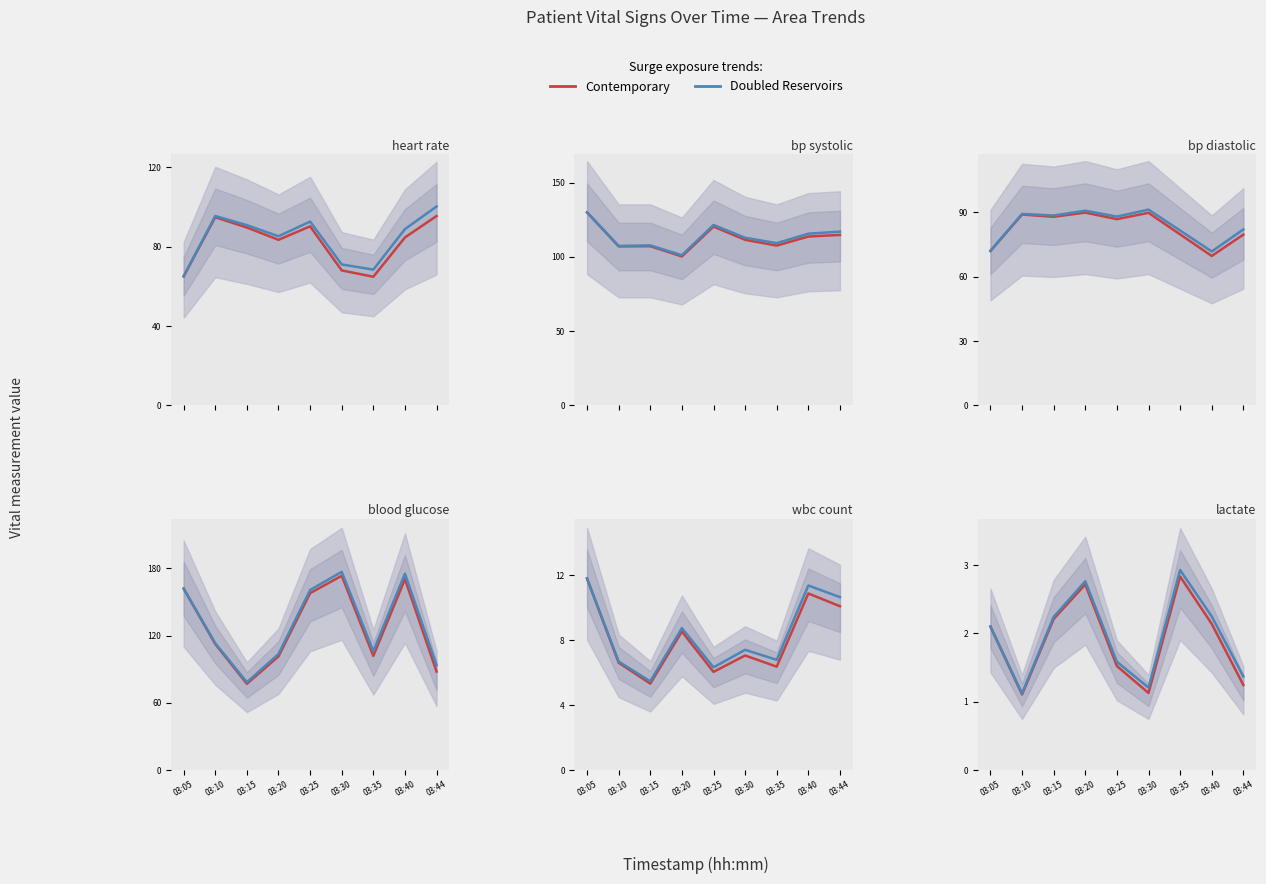

What is the value of the Contemporary point at the 4th from the left?

2.7